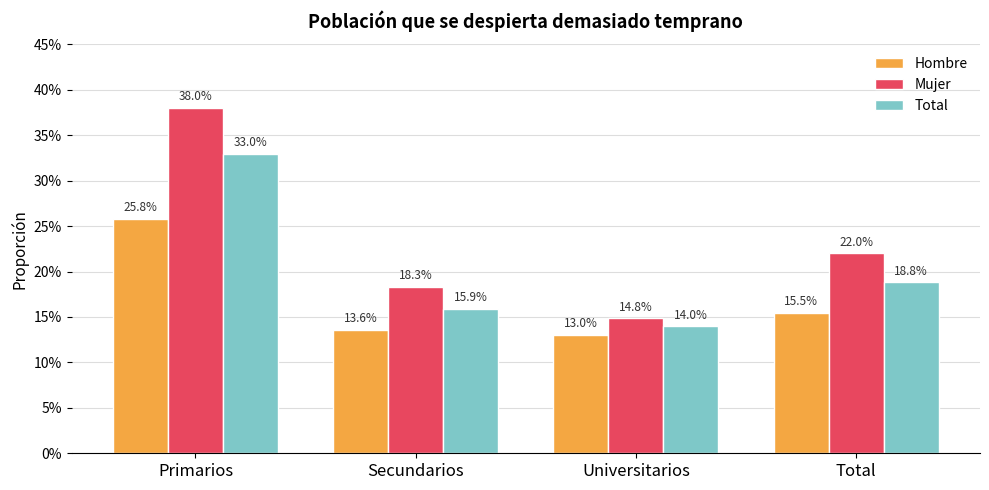

The value of Mujer at Universitarios is 0.1. True or false?

True